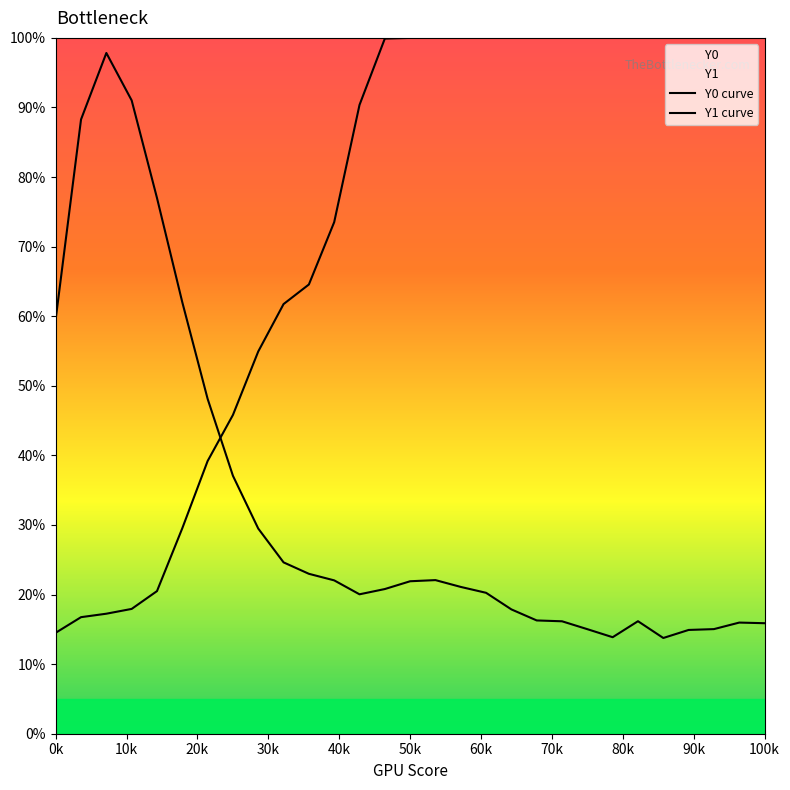

How many distinct data groups are displayed?

2